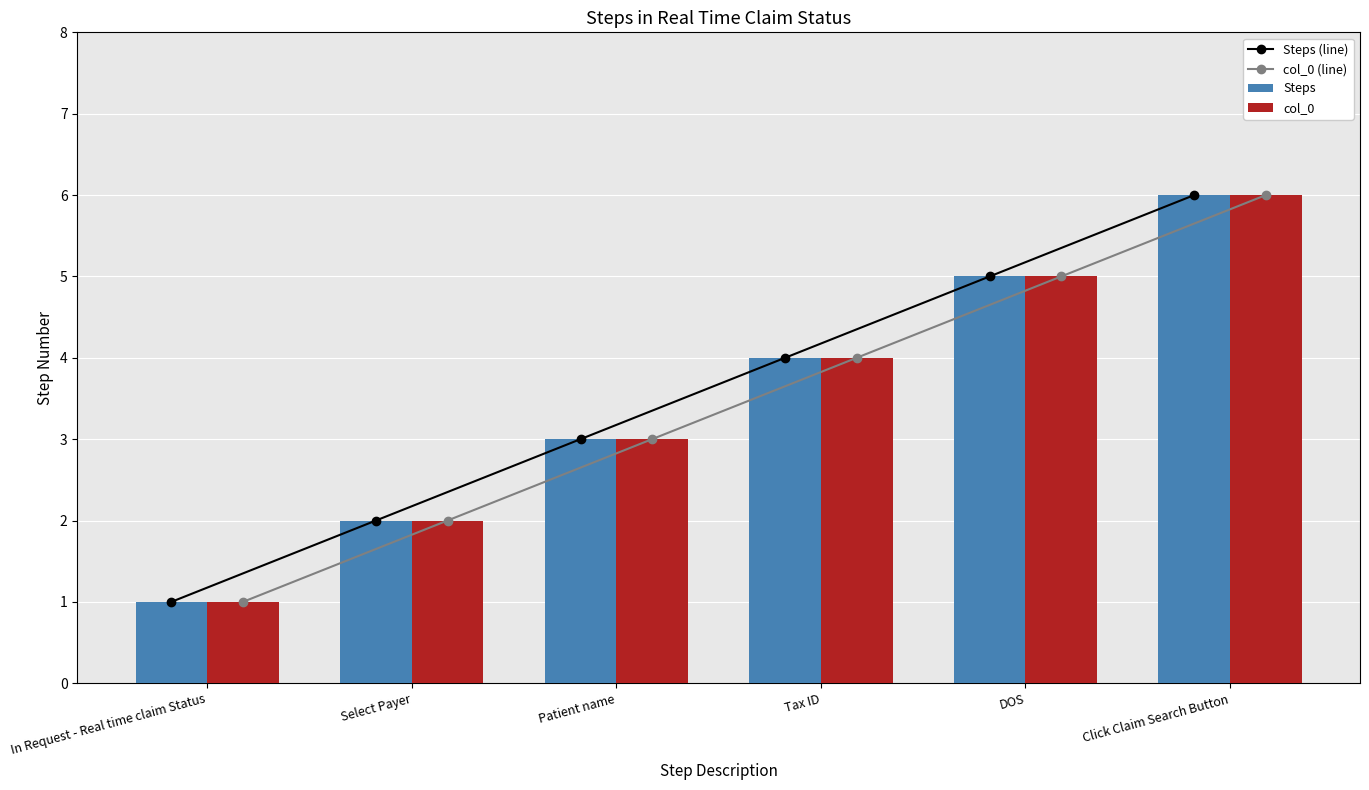

Does the chart contain stacked bars?

No